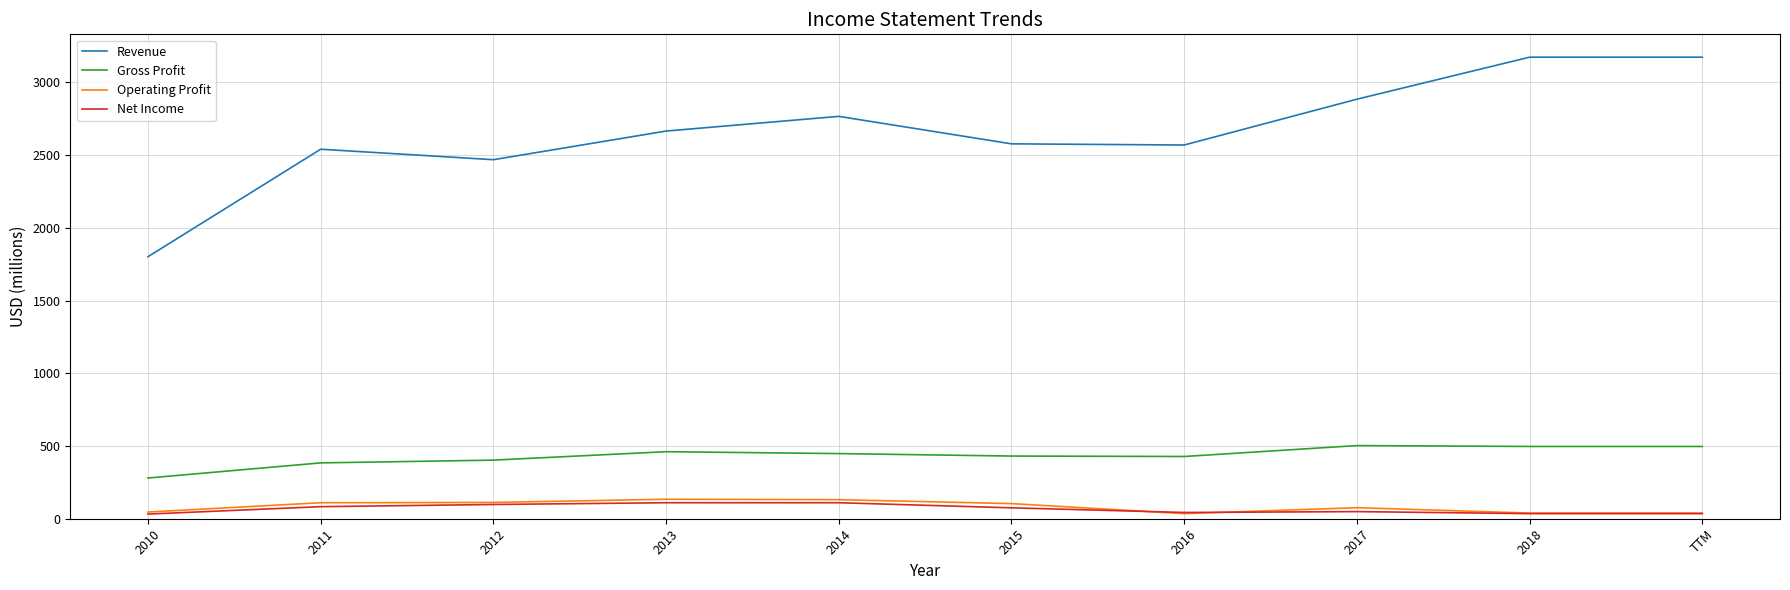

What is the greatest value displayed?

3174